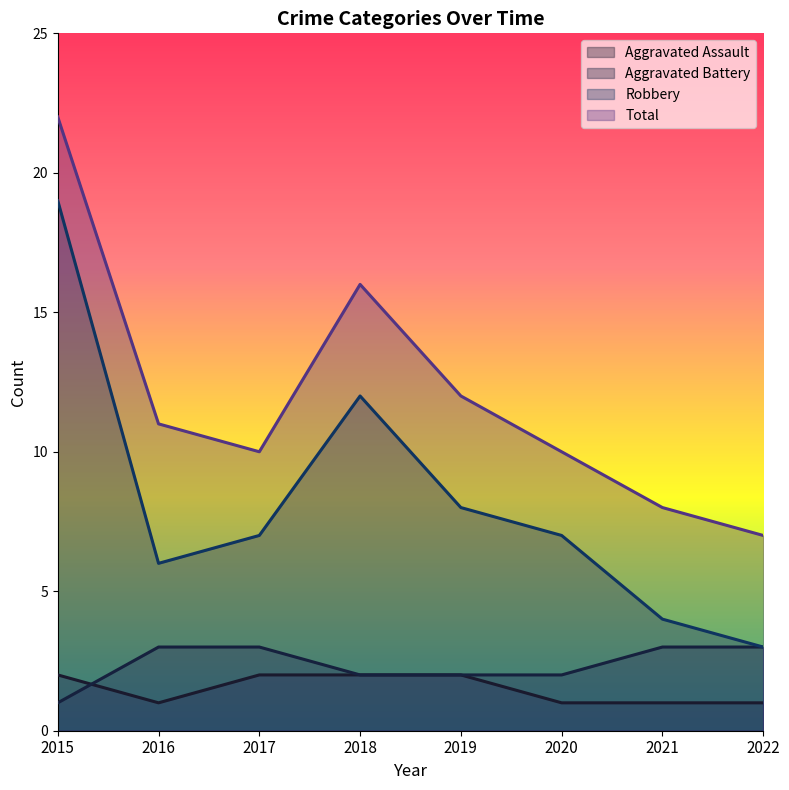

Which series has the largest total across all categories?

Total